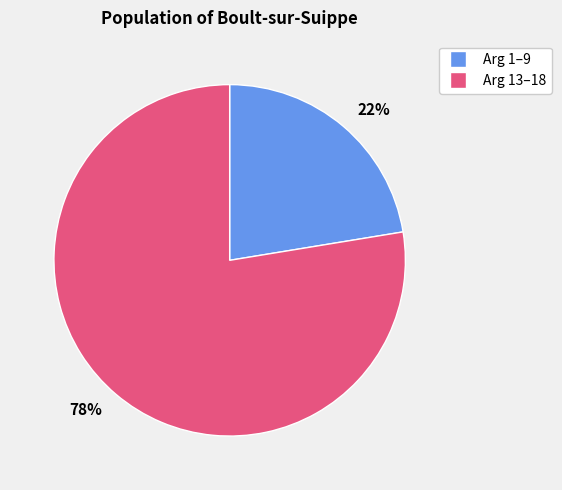

Does any single category account for the majority?

Yes